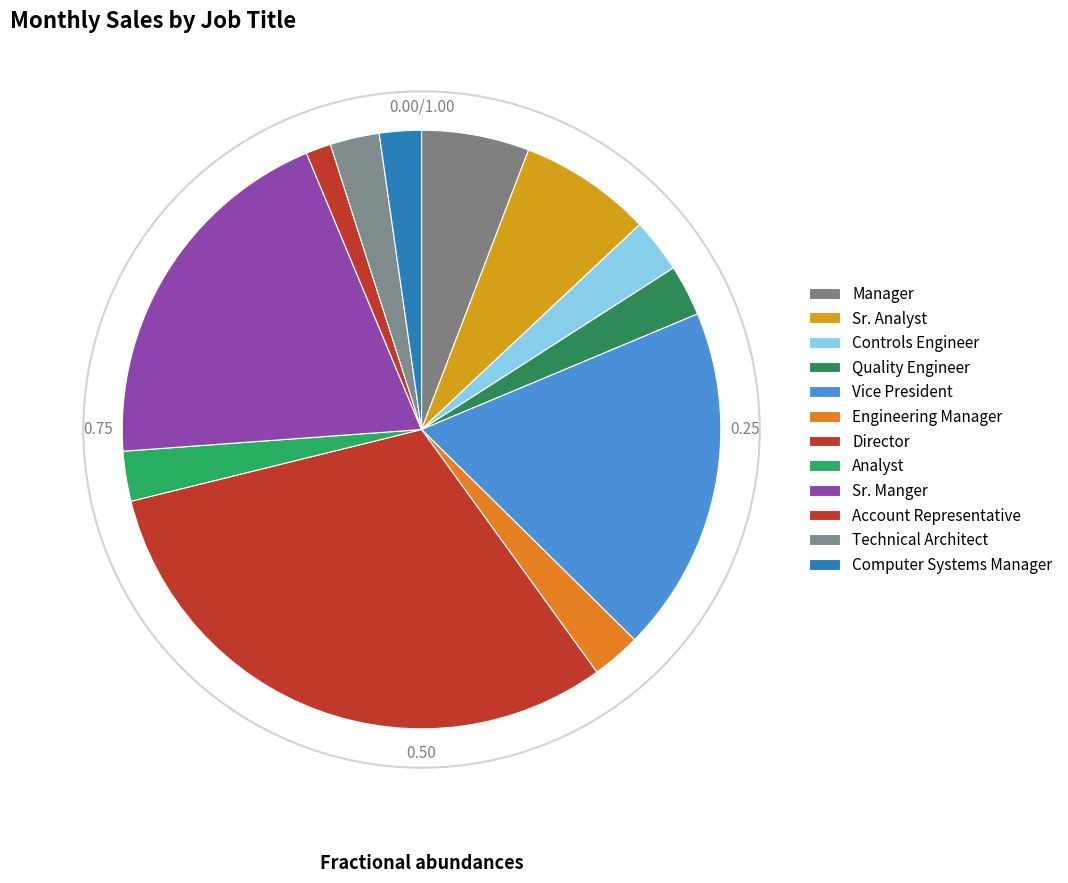

The Technical Architect slice represents 1% of the pie. True or false?

False